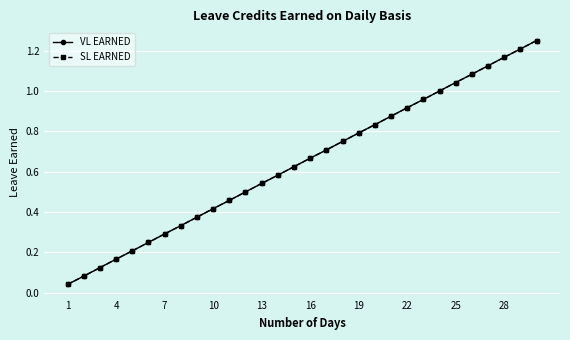

True or false: VL EARNED and SL EARNED intersect in this chart.

False